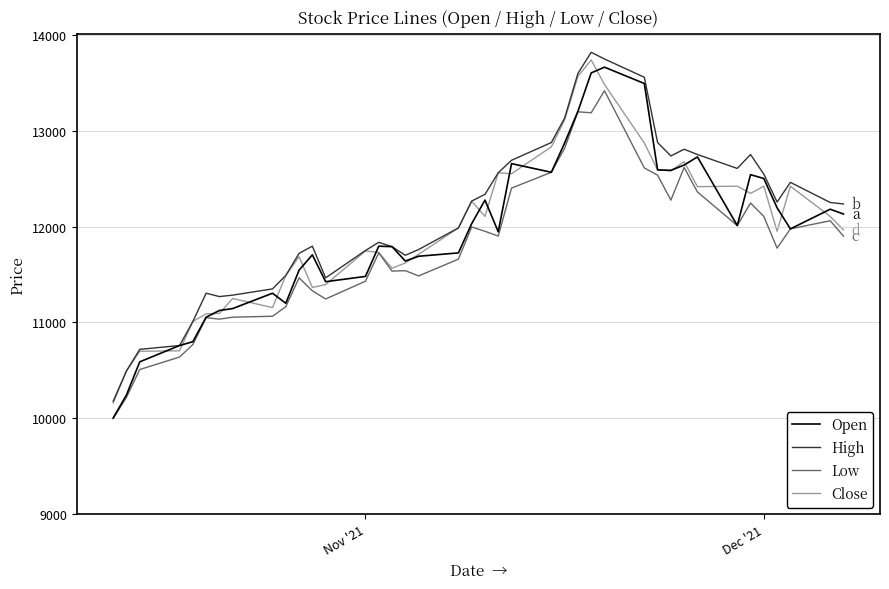

True or false: Low and High intersect in this chart.

False